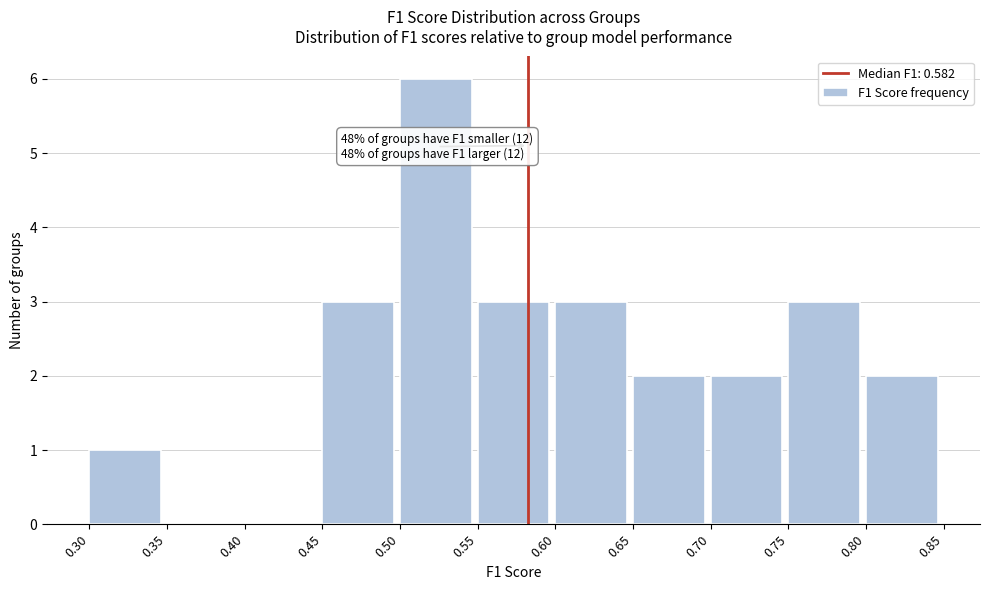

Over which range of the x-axis is the bar tallest?

0.50 to 0.55